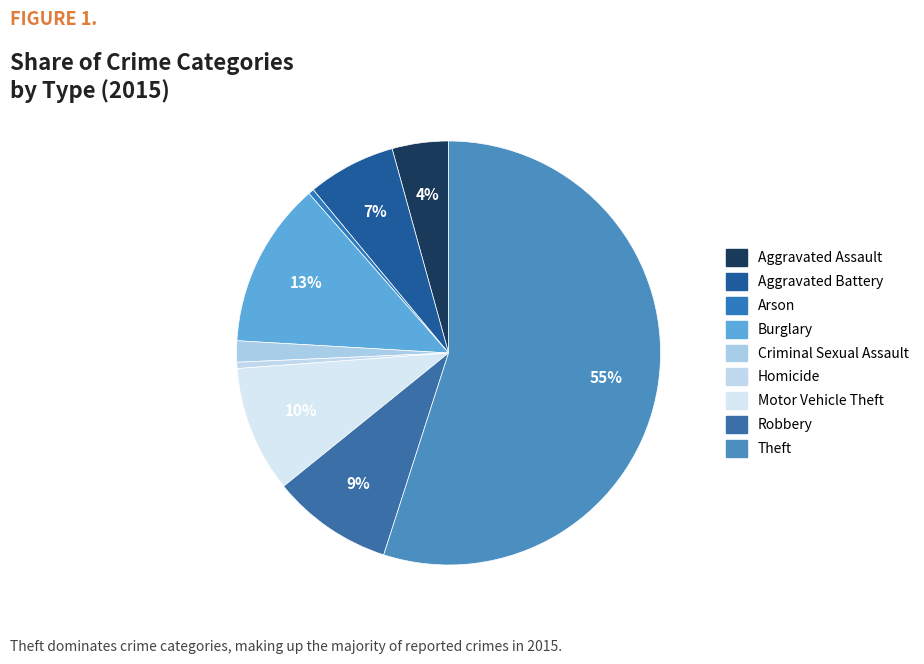

Count the number of slices in the pie.

9